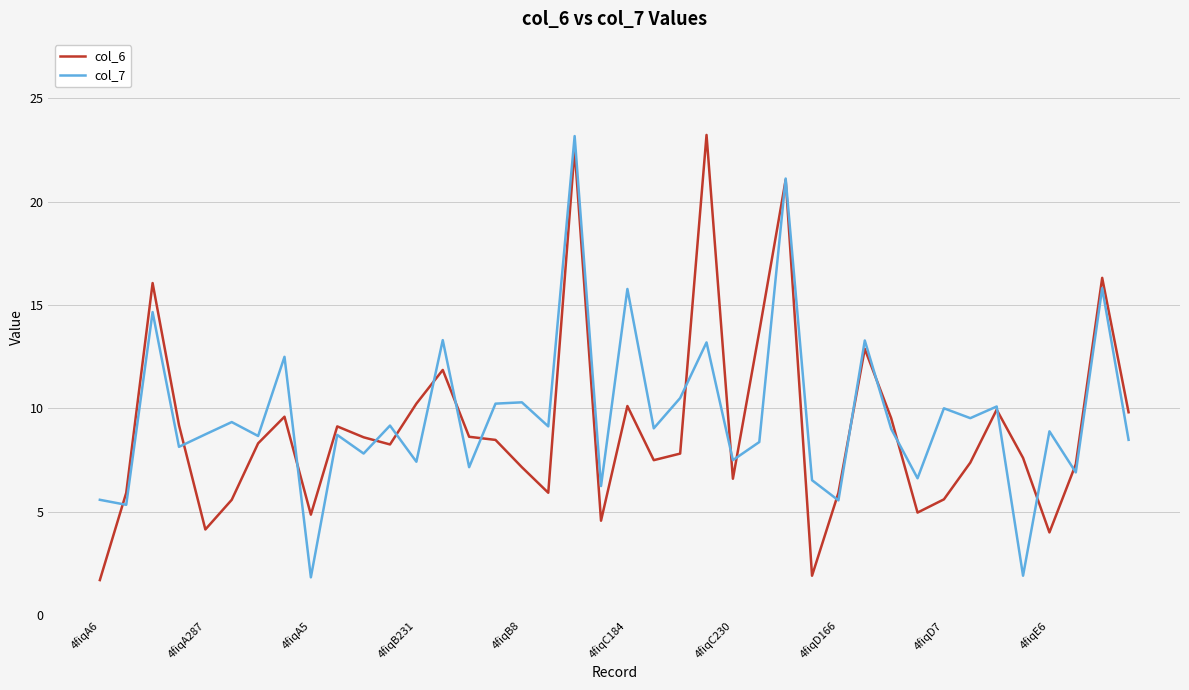

Is this an area chart (filled region under the line)?

No